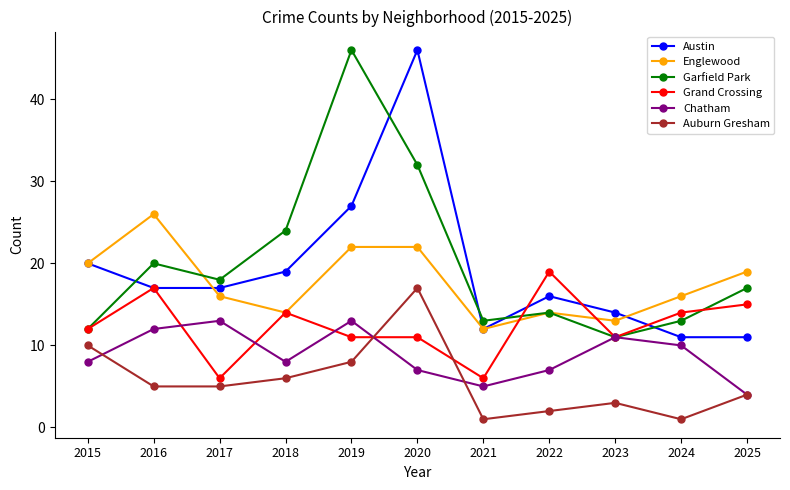

Count the number of data series in this chart.

6